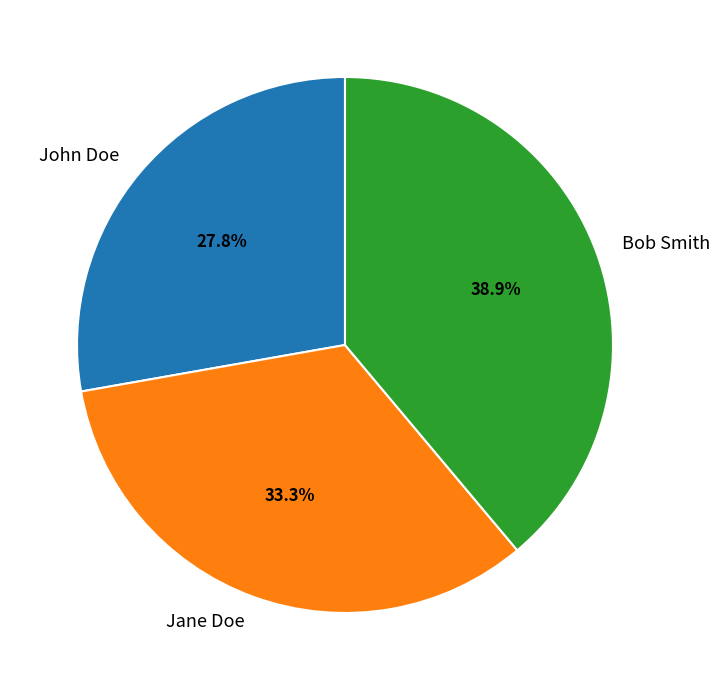

Is there any slice that represents more than half of the pie?

No